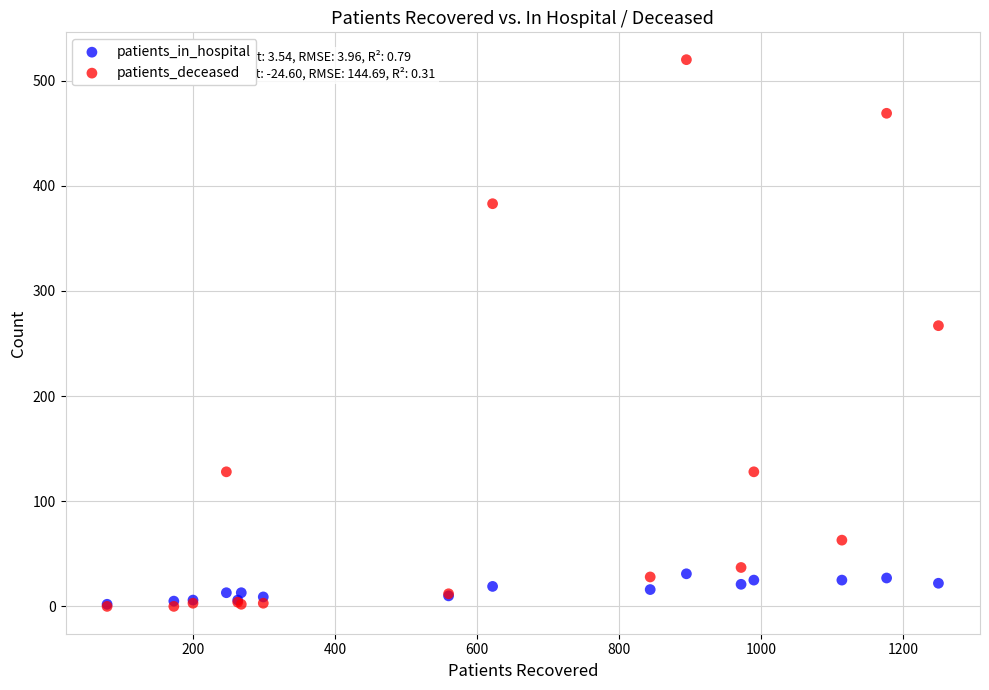

Which series has the largest Y range (max minus min)?

patients_deceased